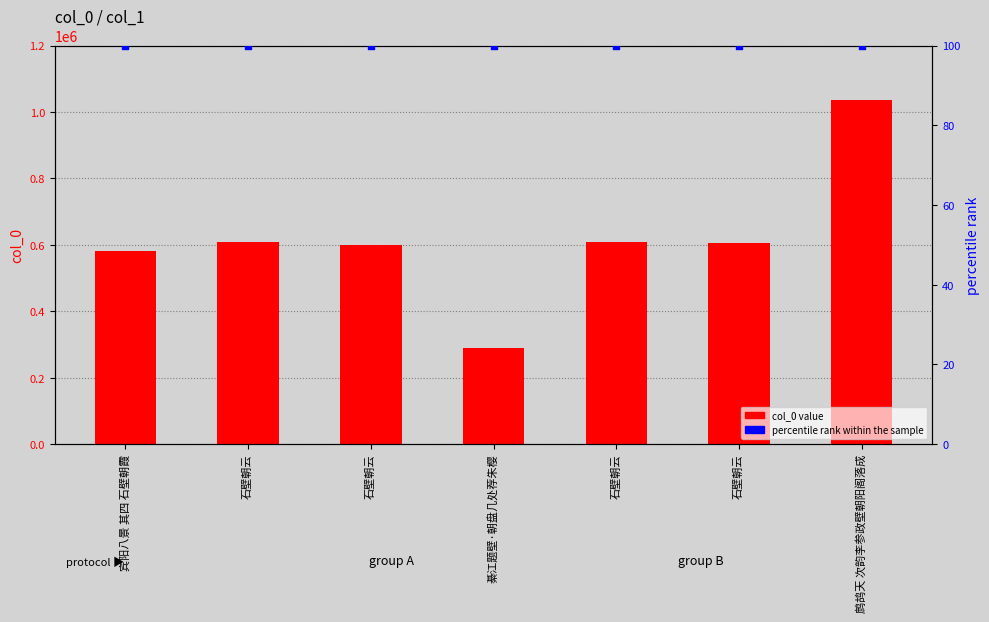

At which category is the sum across all series the highest?

鹧鸪天 次韵李参政壁朝阳阁落成